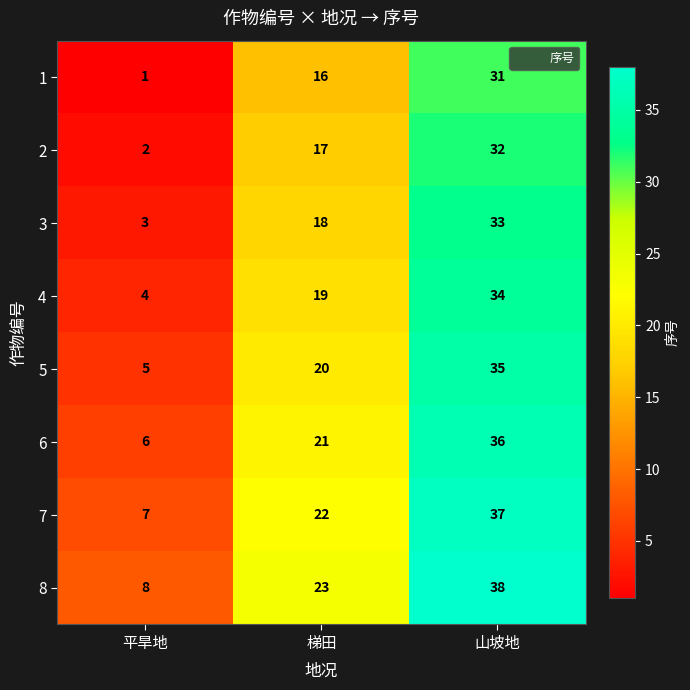

Reading left to right, list all the values displayed in this chart.

1: 平旱地=1	梯田=16	山坡地=31
2: 平旱地=2	梯田=17	山坡地=32
3: 平旱地=3	梯田=18	山坡地=33
4: 平旱地=4	梯田=19	山坡地=34
5: 平旱地=5	梯田=20	山坡地=35
6: 平旱地=6	梯田=21	山坡地=36
7: 平旱地=7	梯田=22	山坡地=37
8: 平旱地=8	梯田=23	山坡地=38